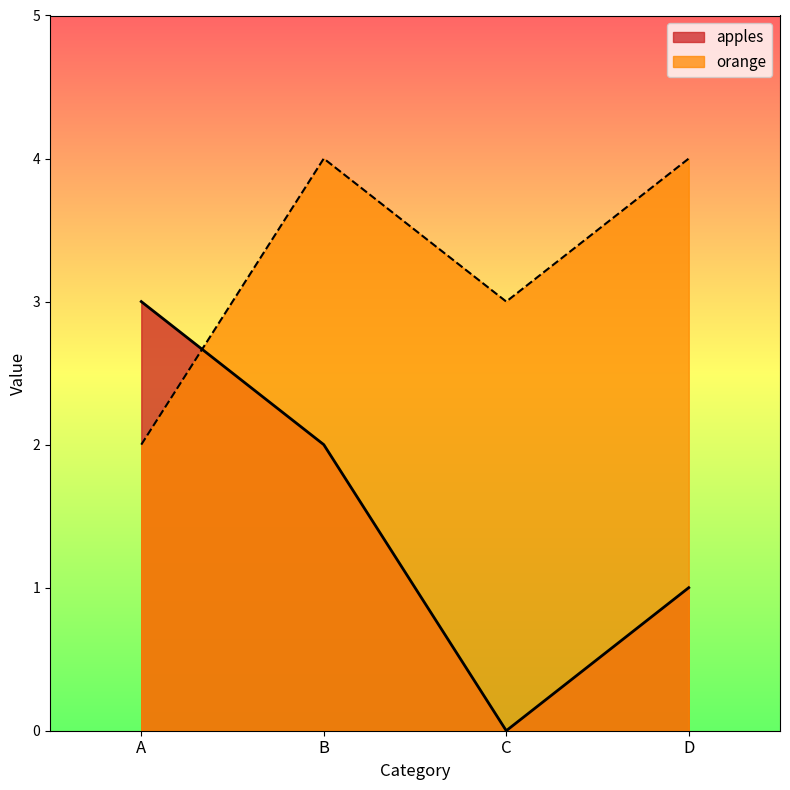

How many intersections are there between orange and apples?

1